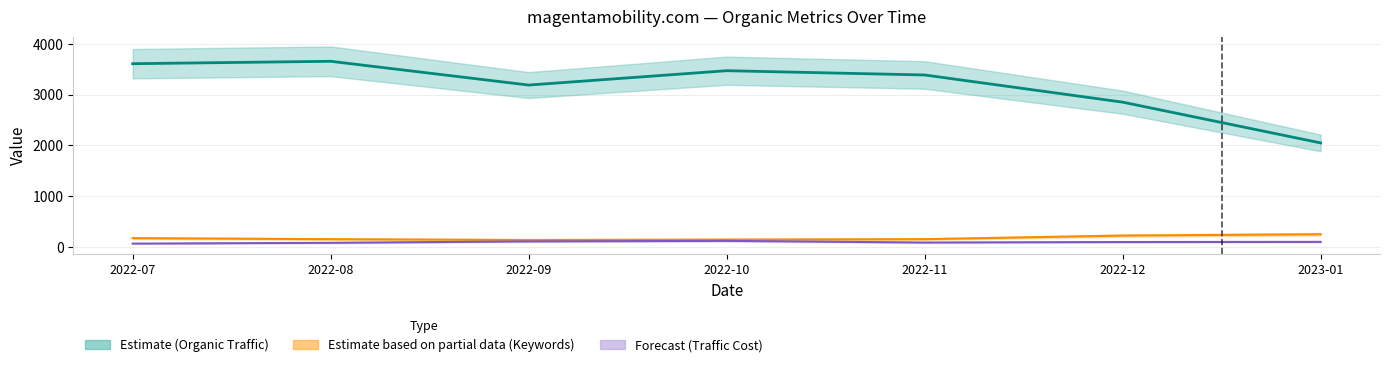

The value of Organic Traffic at 2022-12 is 2850.5. True or false?

True